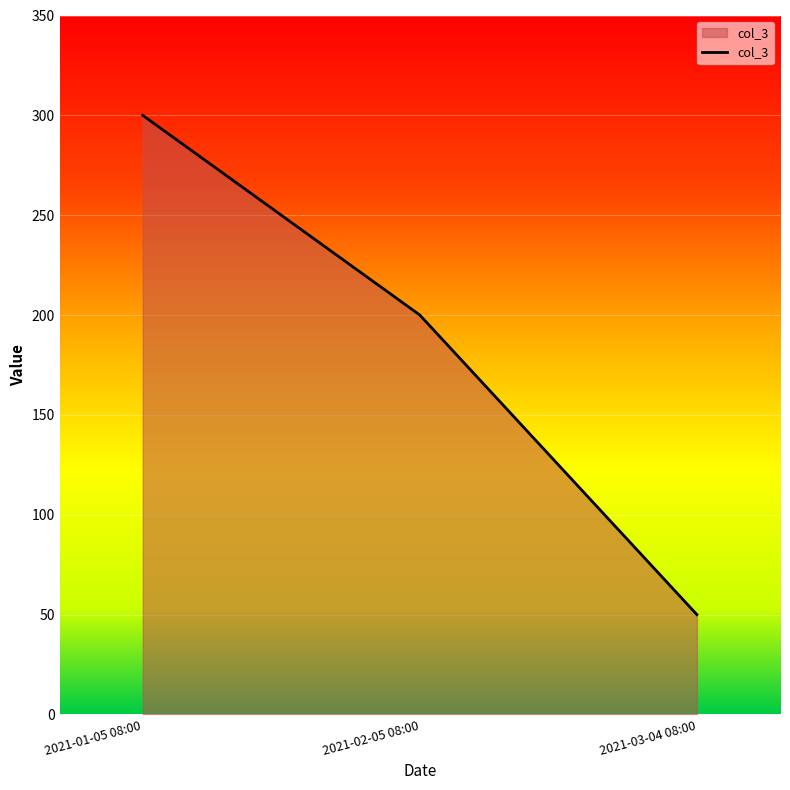

What is the ratio of the value at 2021-02-05 08:00 to the value at 2021-01-05 08:00?

0.7